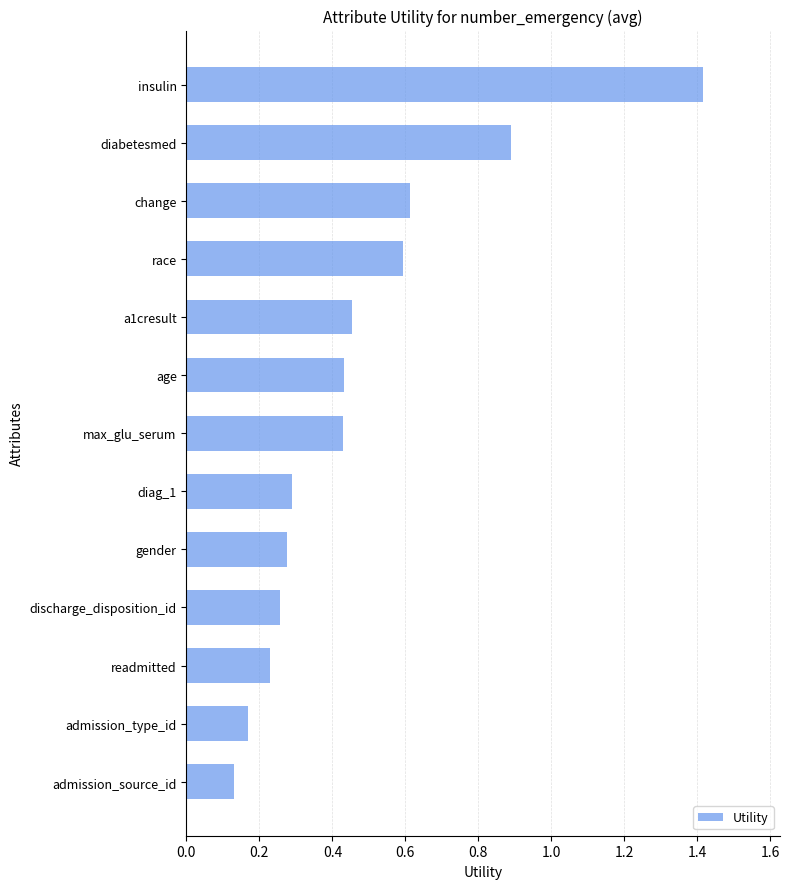

Which label corresponds to the largest value in the chart?

insulin